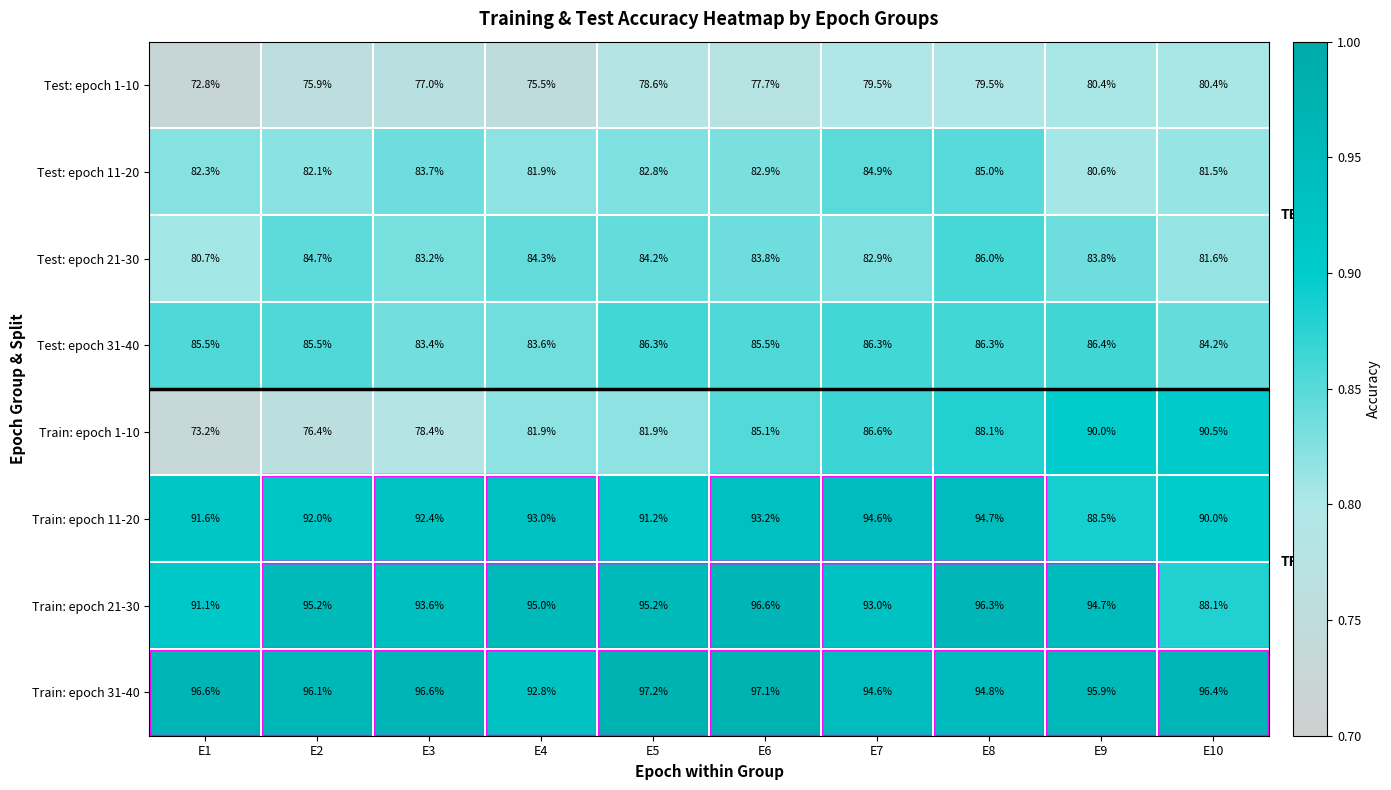

Which category has the highest value across all series?

E5